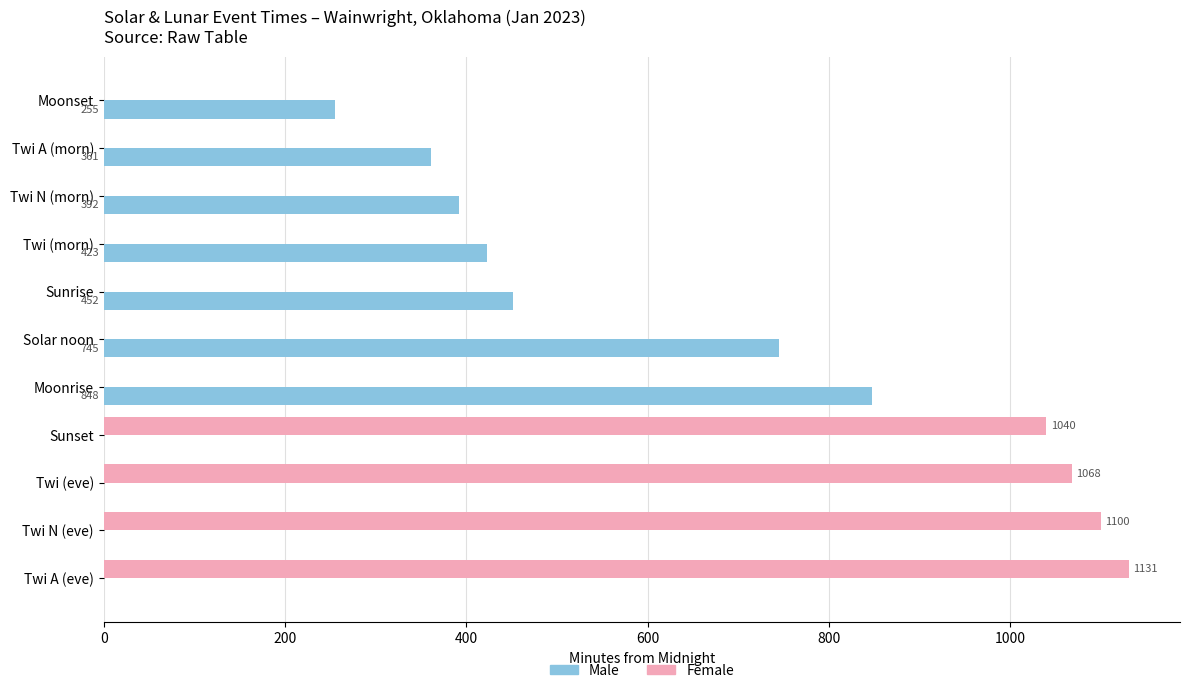

True or false: Male has a value of 624 at Twi (morn).

False